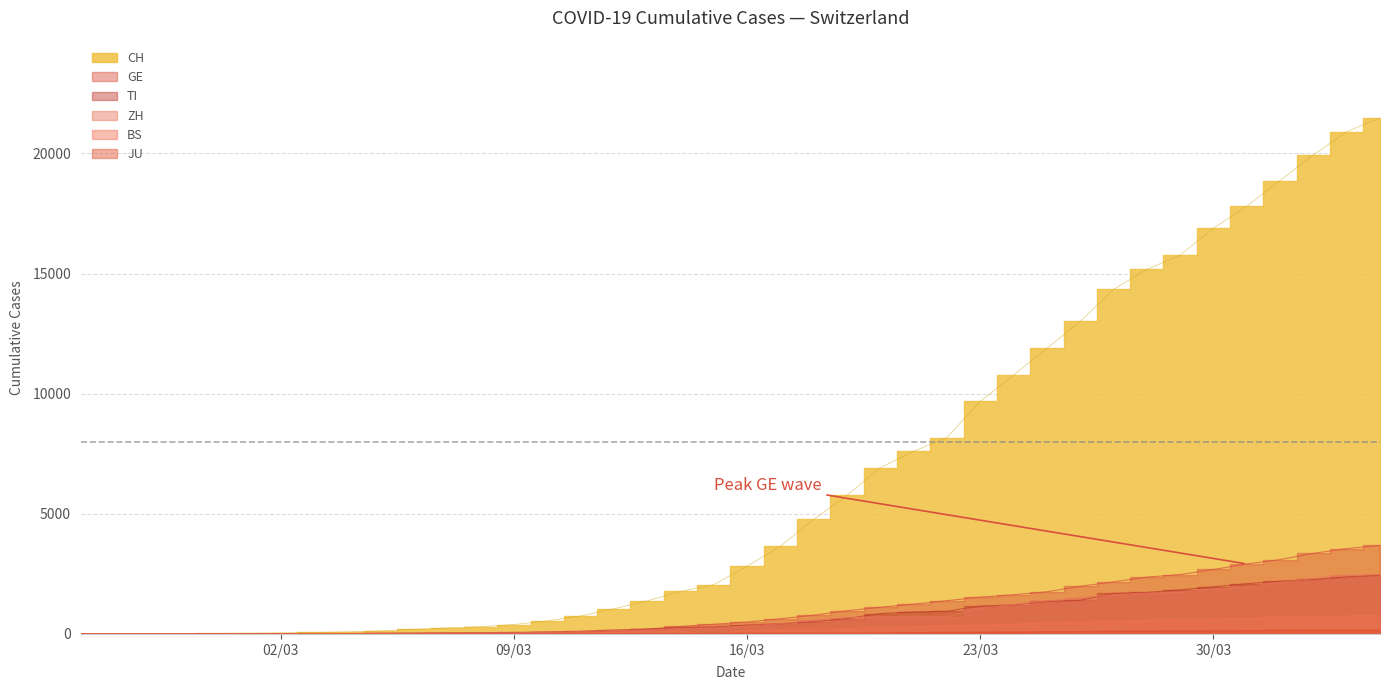

True or false: GE and JU cross at least once.

False